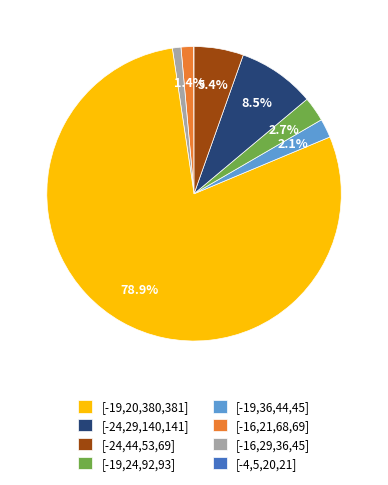

Is there a majority slice in this chart?

Yes